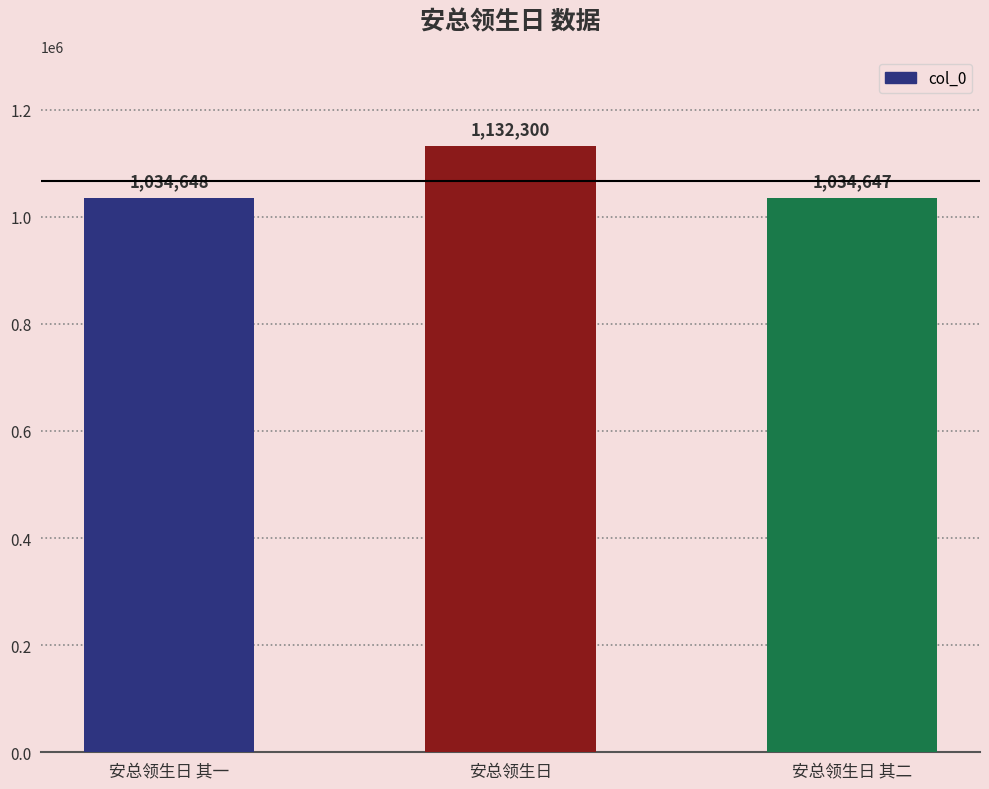

What position from the right is 安总领生日 其二?

1